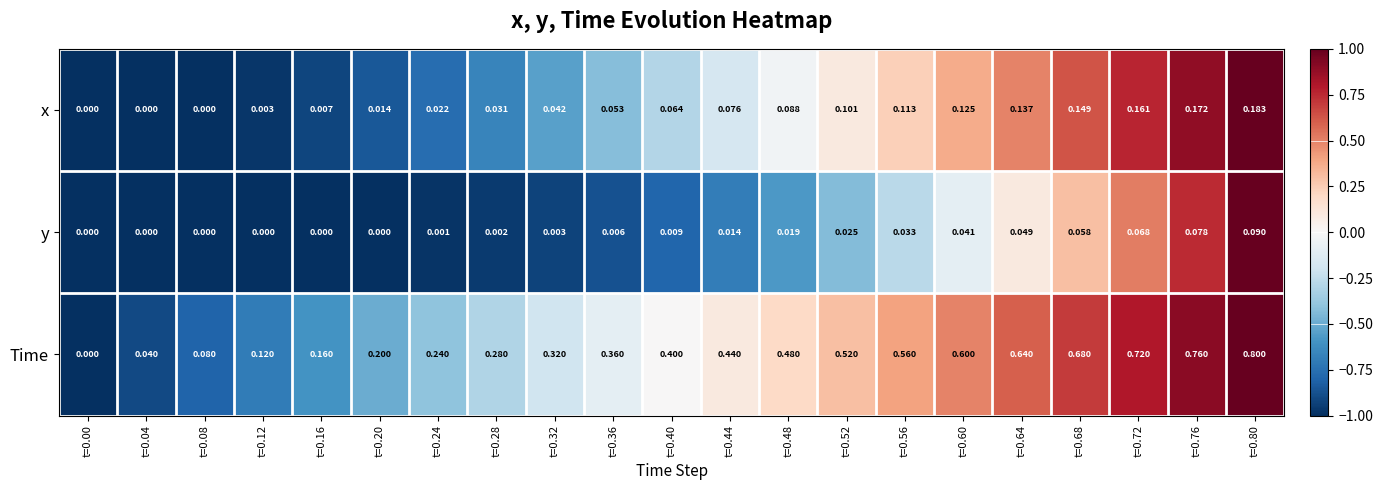

Which series has the widest spread of values?

Time